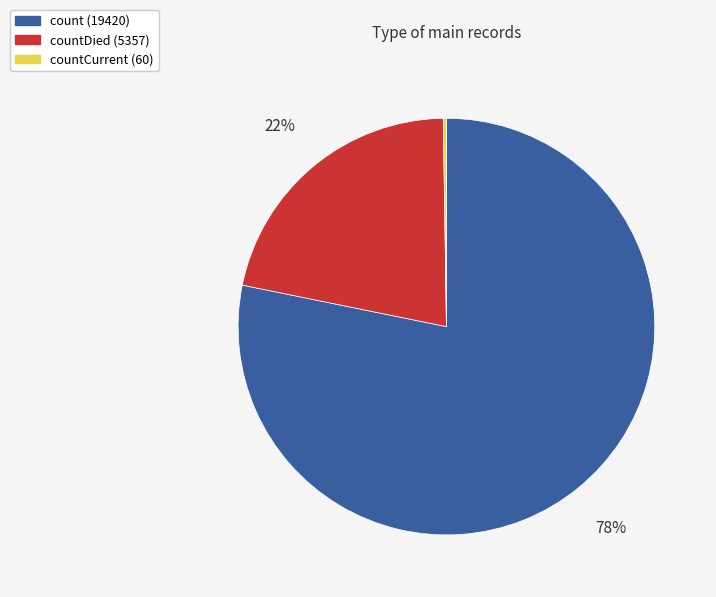

Is there a majority slice in this chart?

Yes